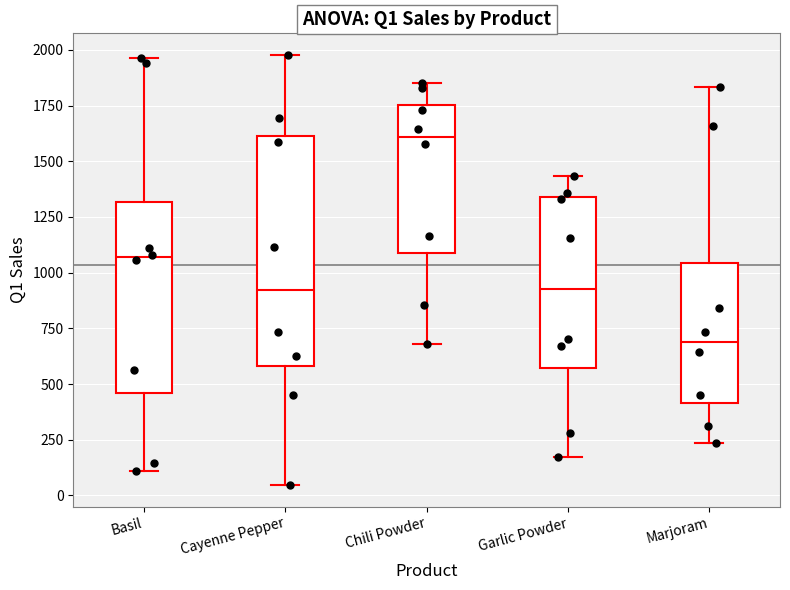

Reading left to right, read every box against the y-axis: the position of its median line, the range the box covers, and the ends of its whiskers. The values are not printed on the chart, so give them approximately, as read against the axis.

Basil: median 1050, box 450 to 1300, whiskers 100 to 1950
Cayenne Pepper: median 900, box 600 to 1600, whiskers 50 to 2000
Chili Powder: median 1600, box 1100 to 1750, whiskers 700 to 1850
Garlic Powder: median 950, box 550 to 1350, whiskers 150 to 1450
Marjoram: median 700, box 400 to 1050, whiskers 250 to 1850